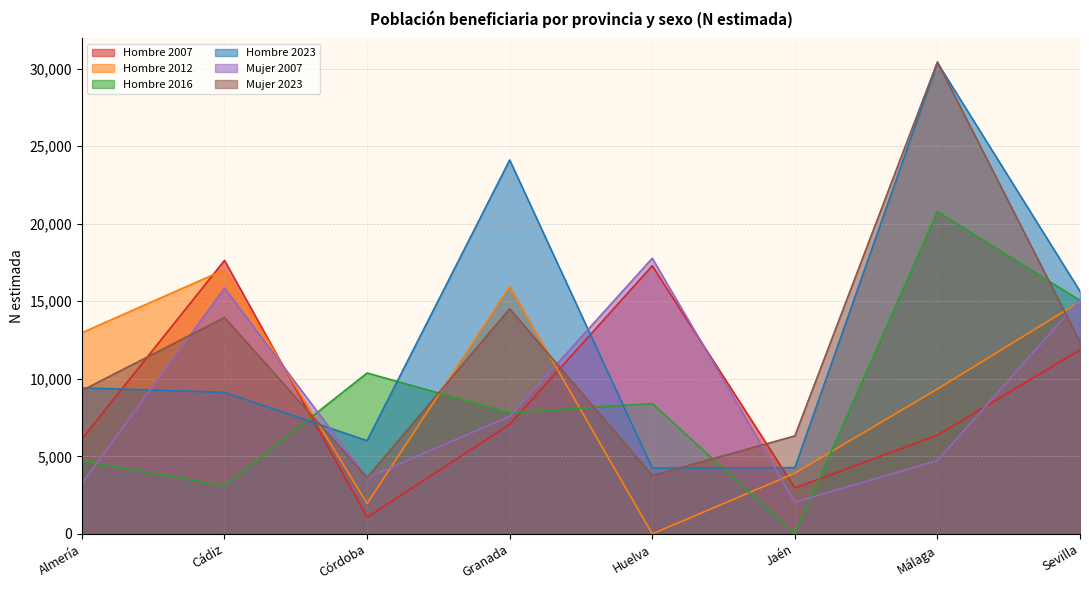

At which category is the sum across all series the highest?

Málaga